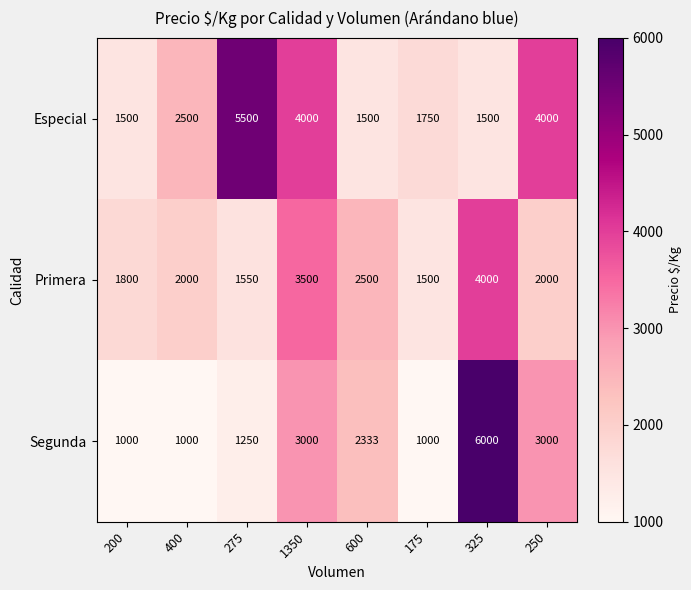

What is the sum of the Primera values at 400 and 600?

4500